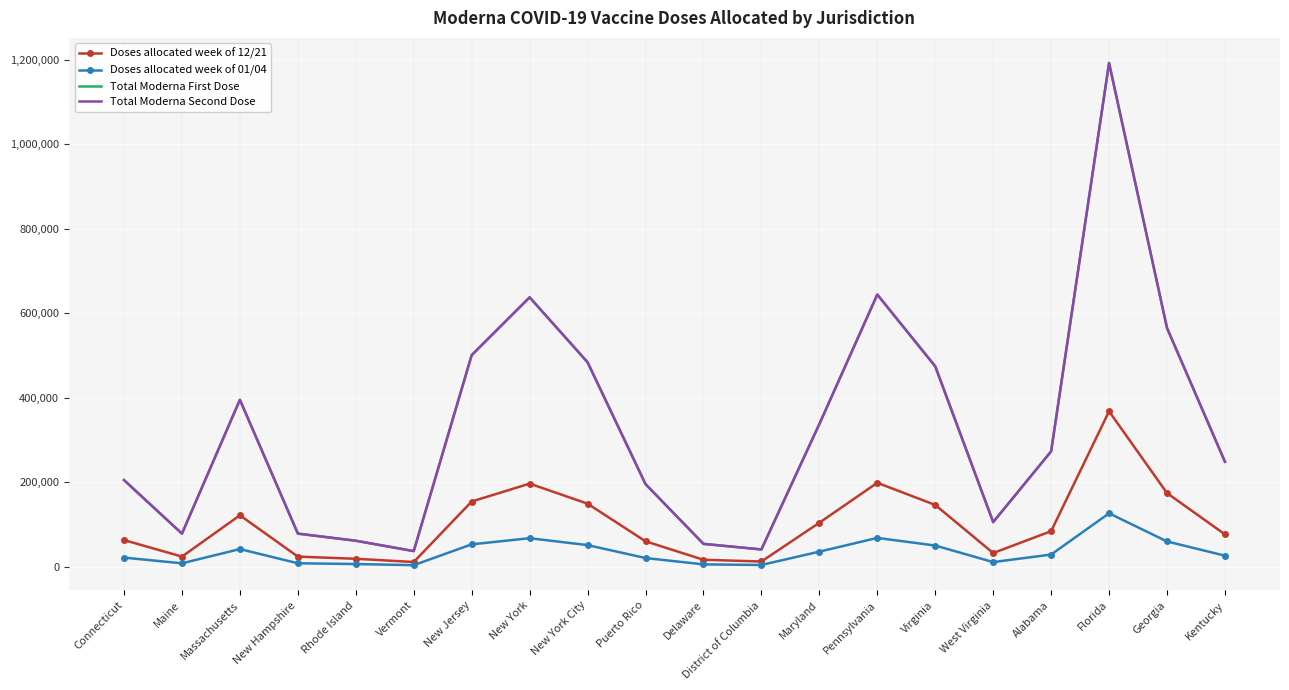

Is this an area chart (filled region under the line)?

No